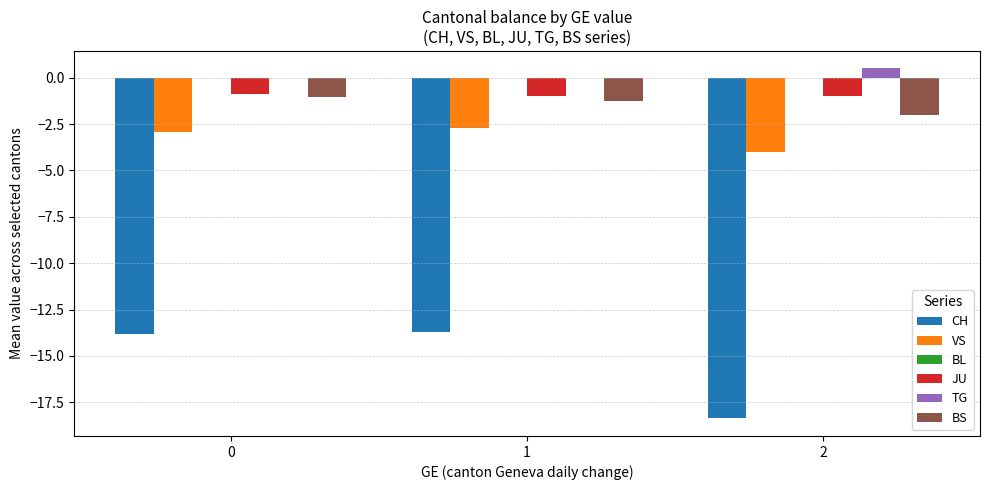

Count the number of categories in the chart.

3